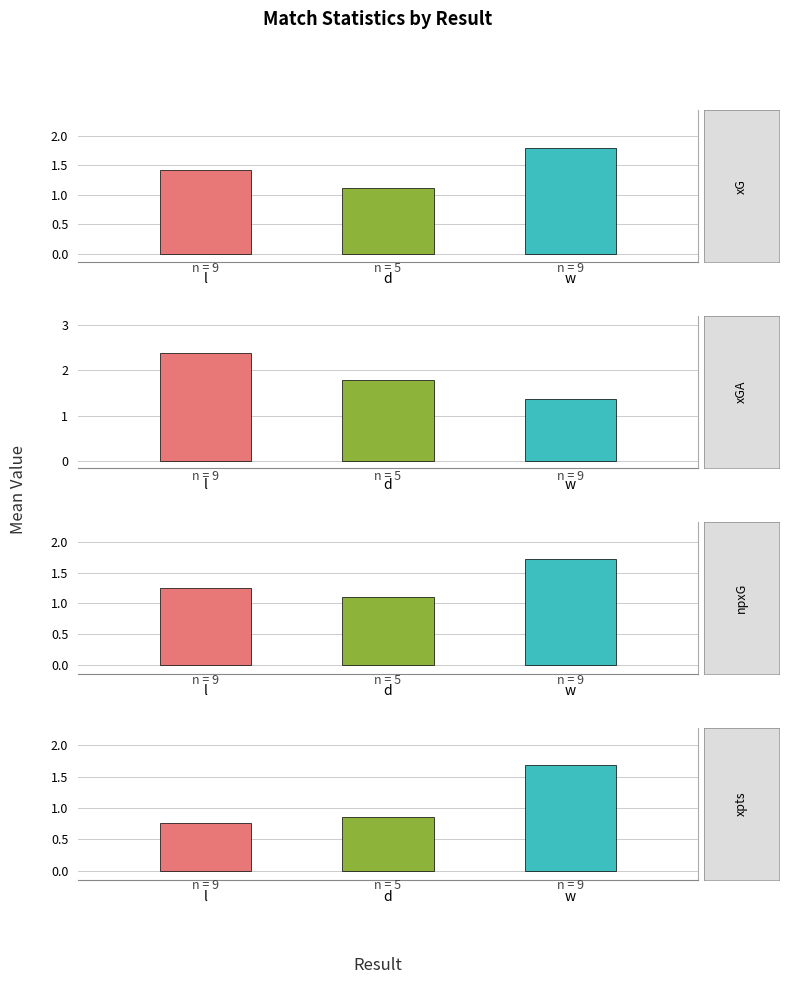

Which series has the largest total across all categories?

xGA